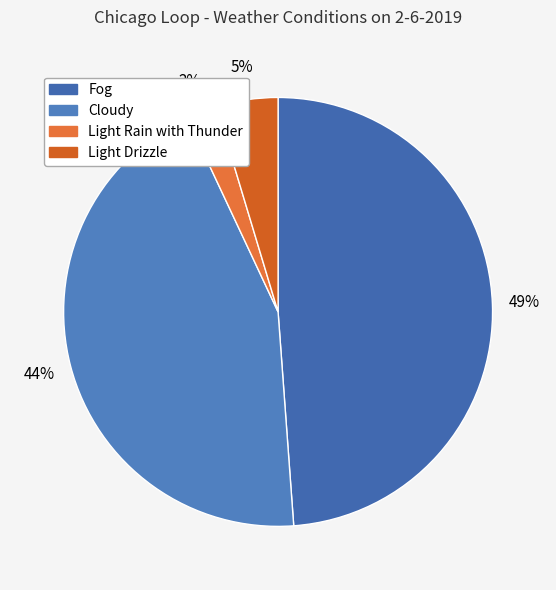

Does any single category account for the majority?

No